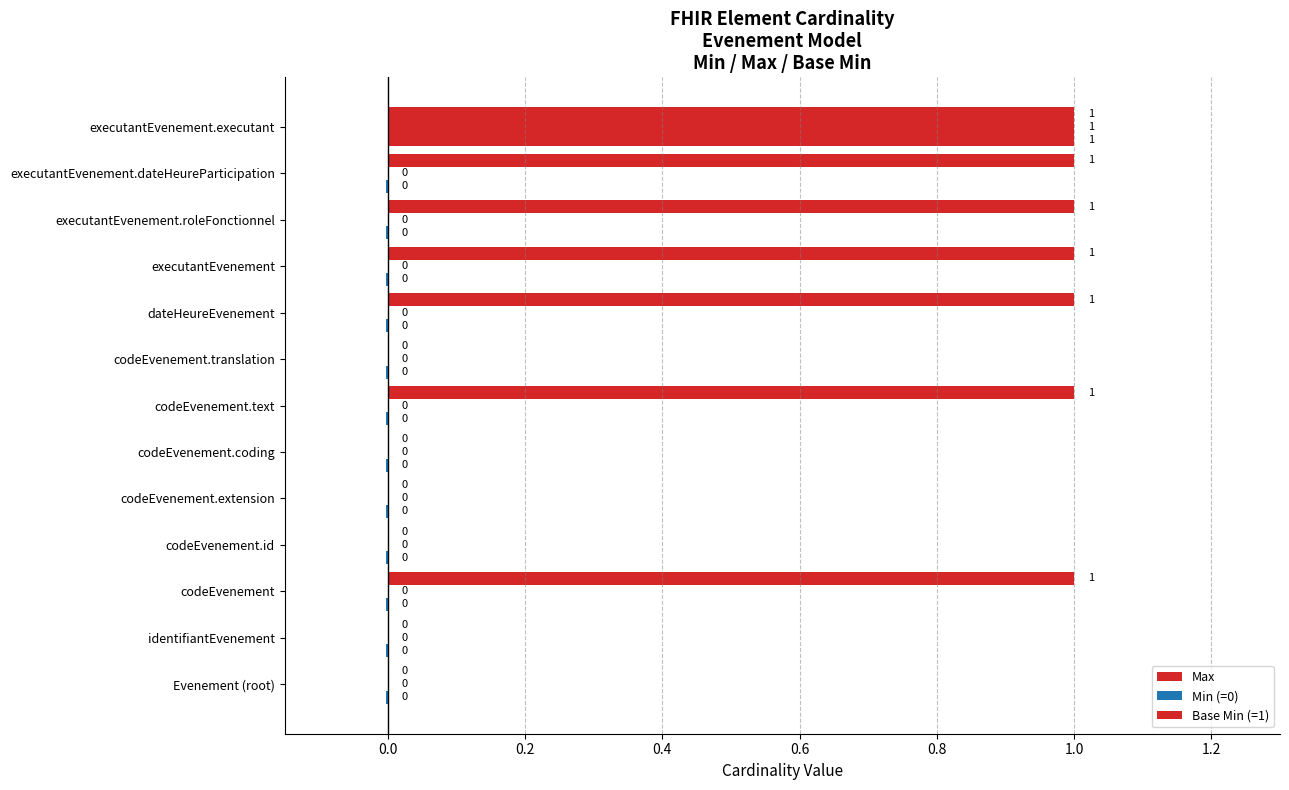

What is the difference between the second highest and second lowest values in the max_values series?

1